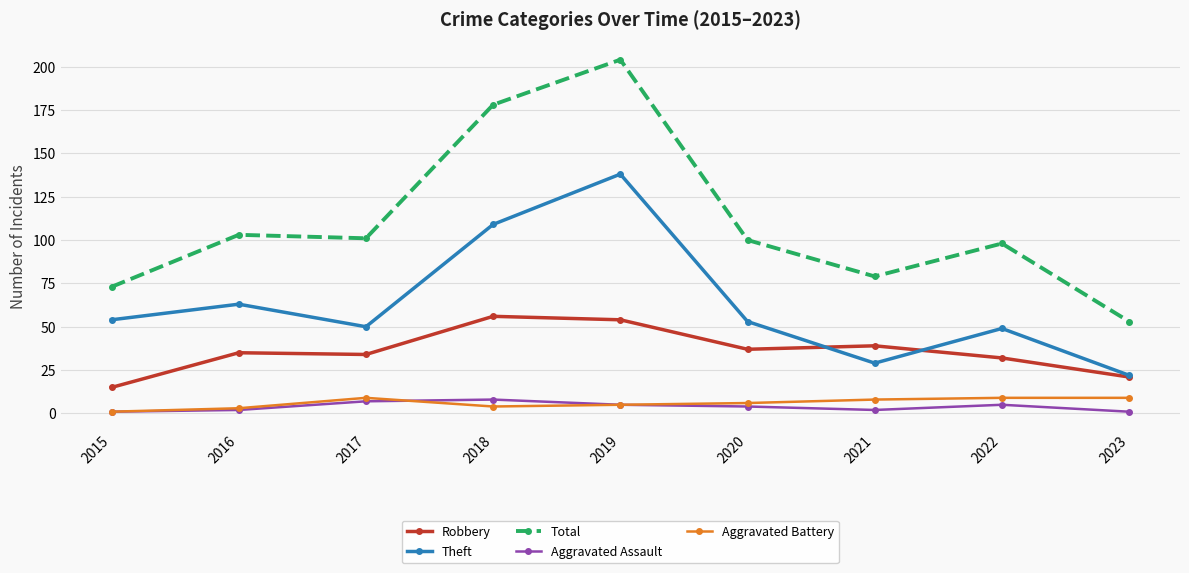

True or false: Theft has a value of 158 at 2018.

False